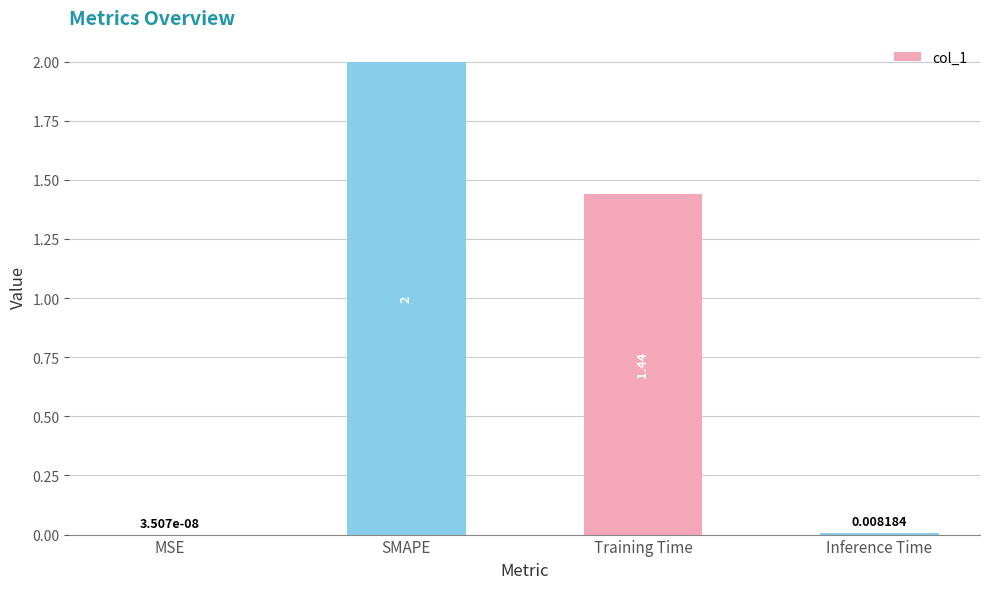

Which label corresponds to the largest value in the chart?

SMAPE